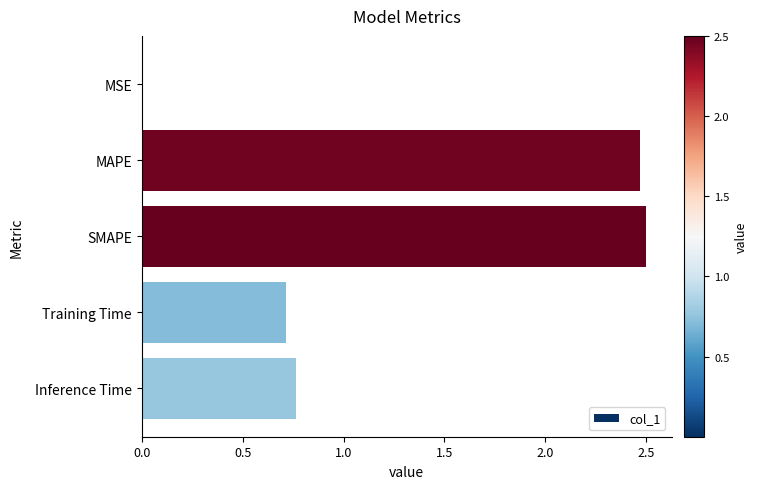

True or false: the data shows 2.5 at MAPE.

True